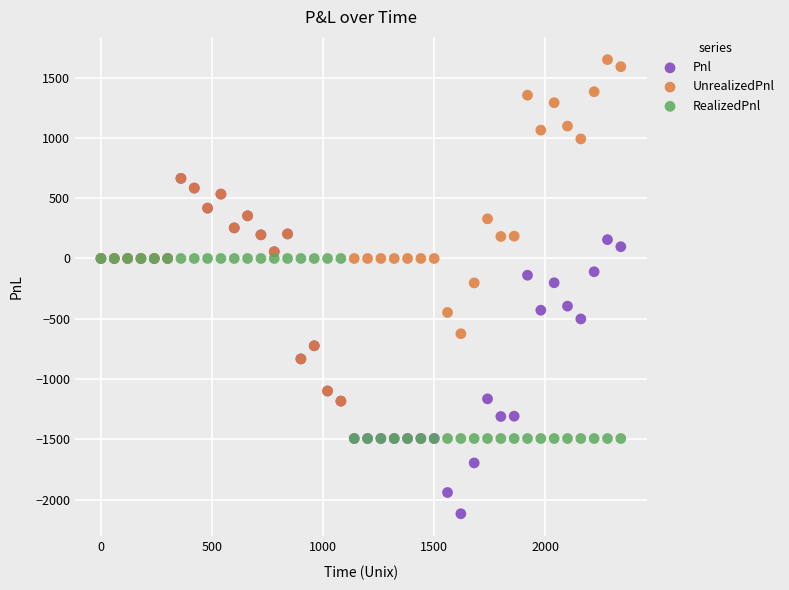

What are all the series names shown in the legend?

Pnl, UnrealizedPnl, RealizedPnl